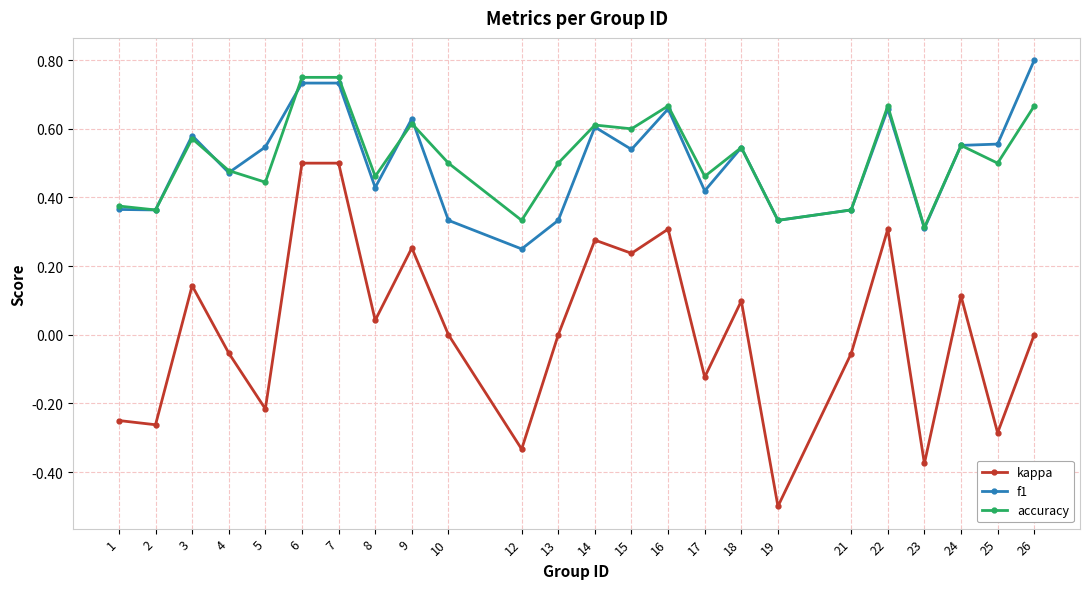

Rank the series at 12 from highest to lowest value.

accuracy, f1, kappa